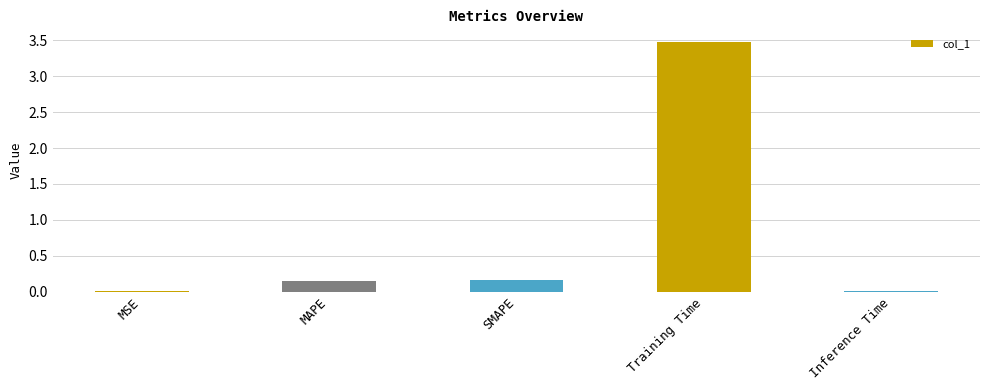

Is it true that the value at Inference Time is 0.0?

True